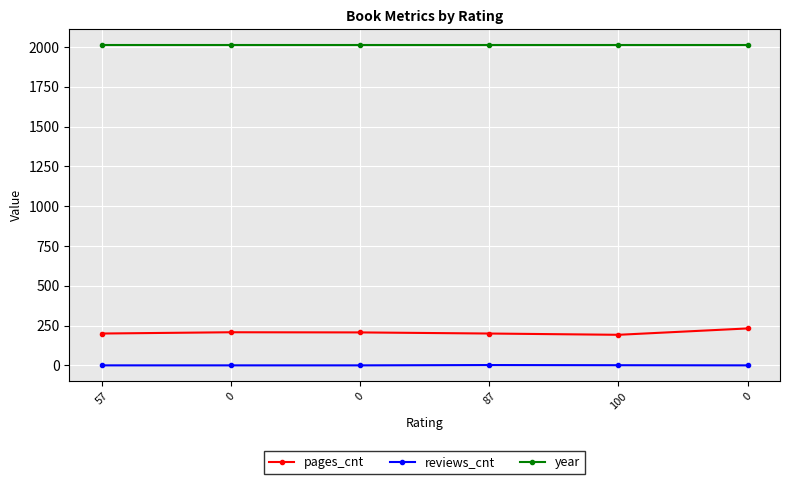

What are all the series names shown in the legend?

pages_cnt, reviews_cnt, year